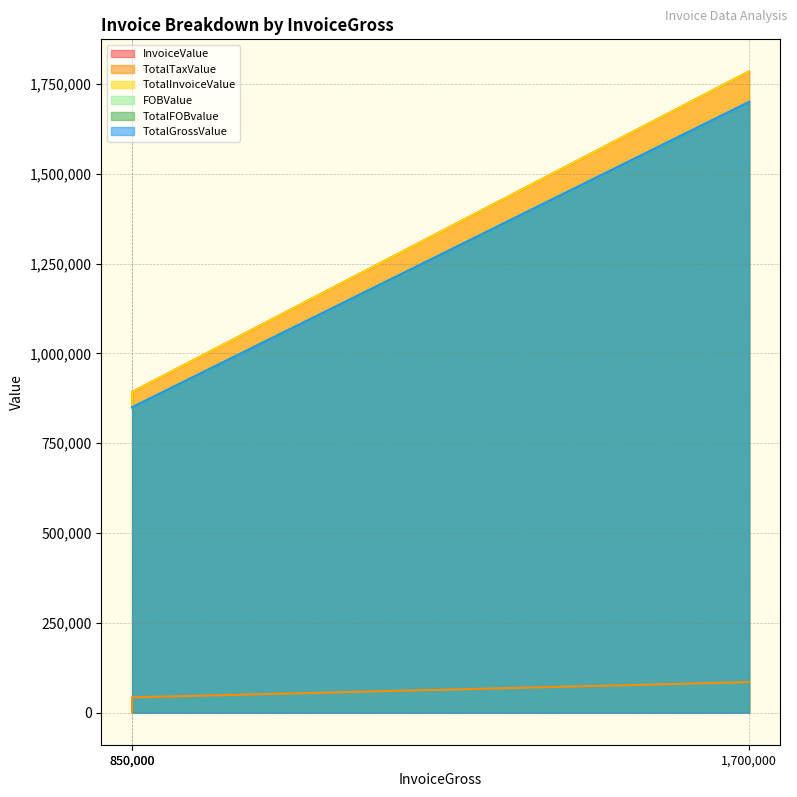

What is the difference between the TotalGrossValue values at 1700000 and 850000?

850000